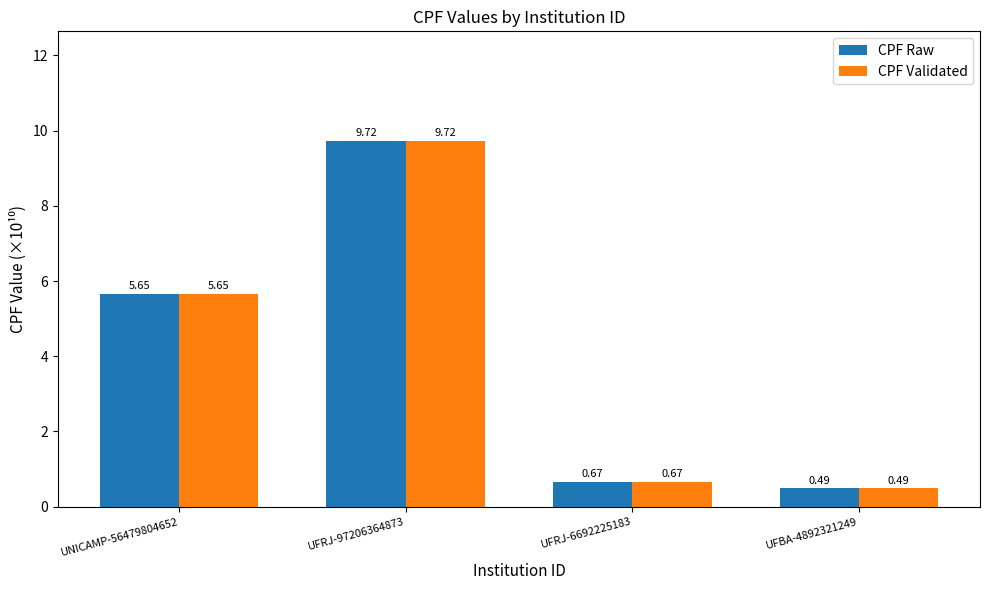

How many bars are there in each group?

2